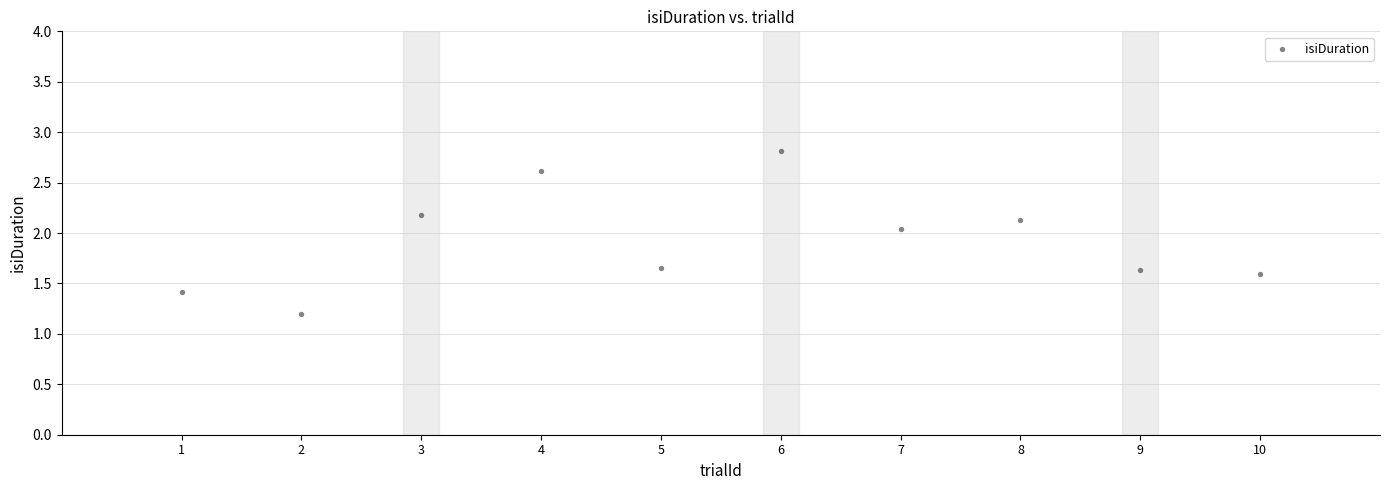

What is the range of Y values (max minus min)?

1.6